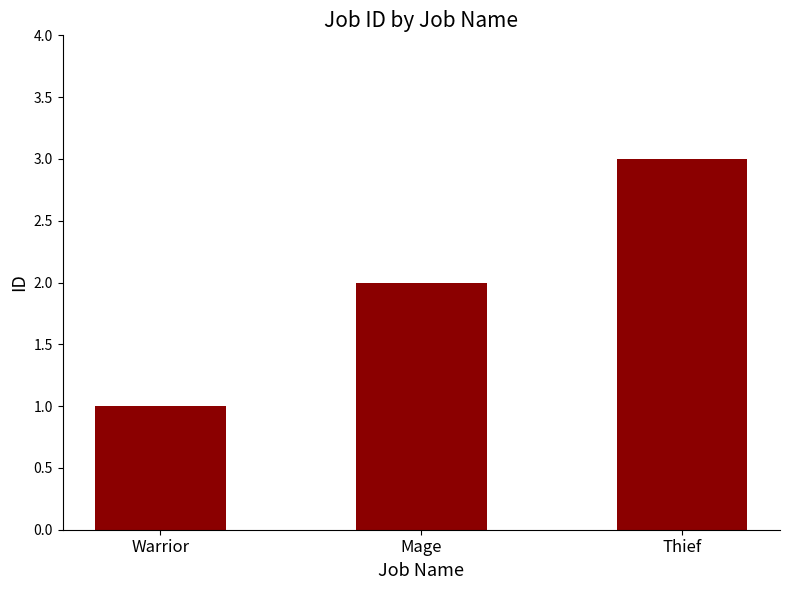

Rank the categories by value from highest to lowest.

Thief, Mage, Warrior